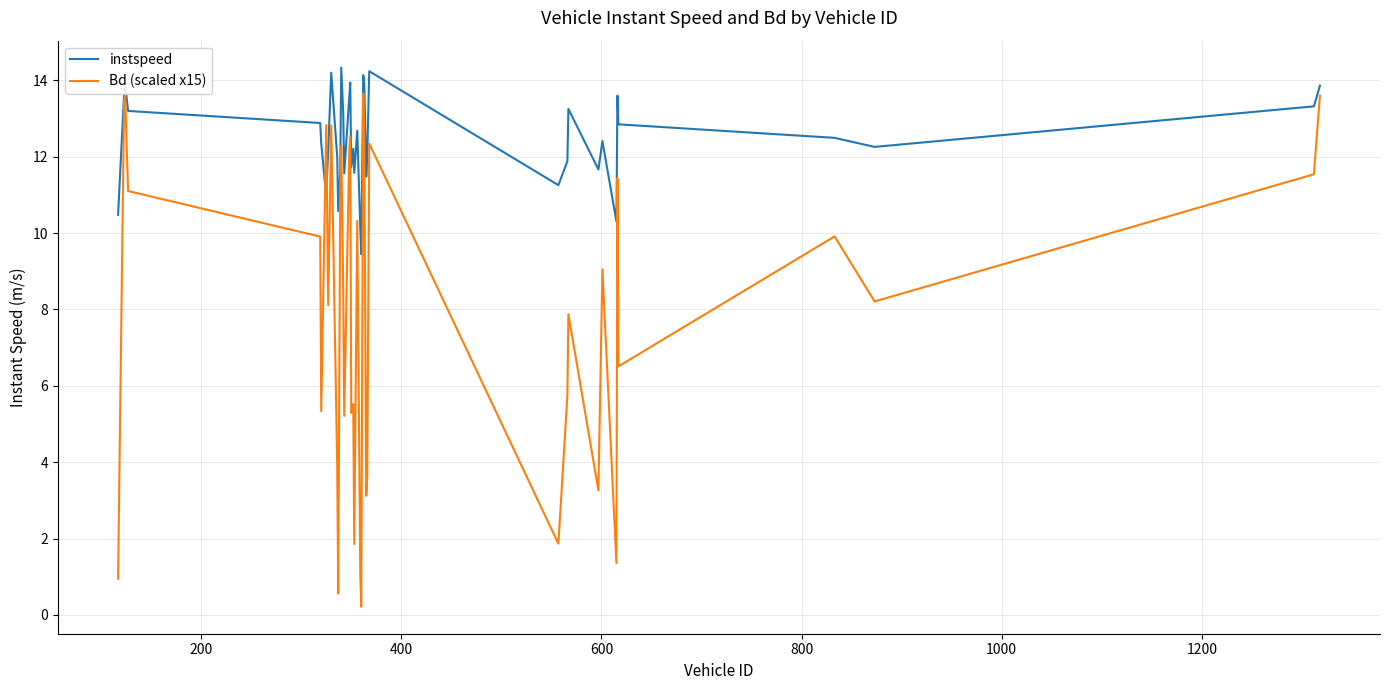

What is the difference between the second highest and second lowest values in the Bd (scaled x15) series?

13.0